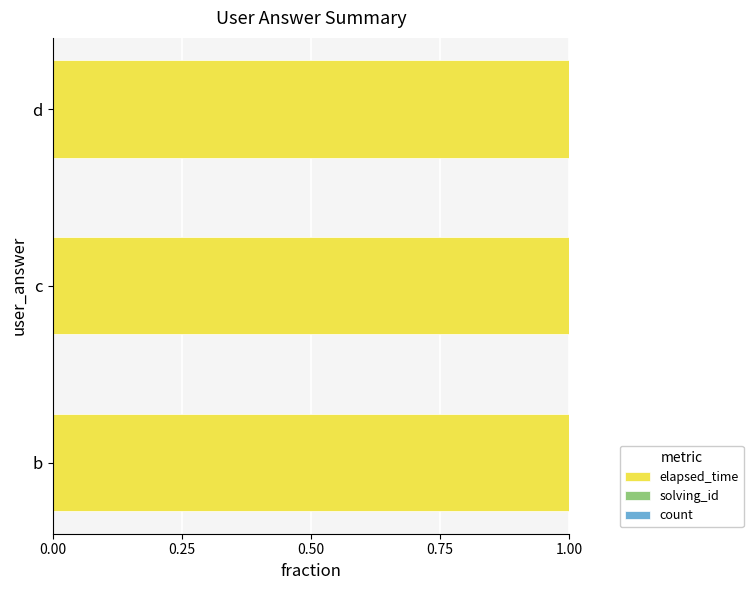

Is it true that elapsed_time equals 1.0 at d?

True